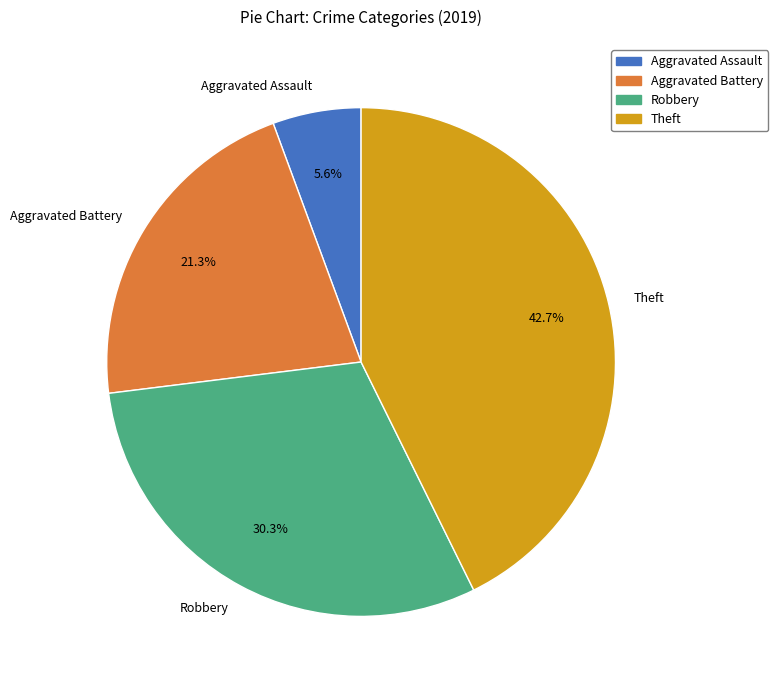

Does Aggravated Battery account for over 50% of the chart?

No